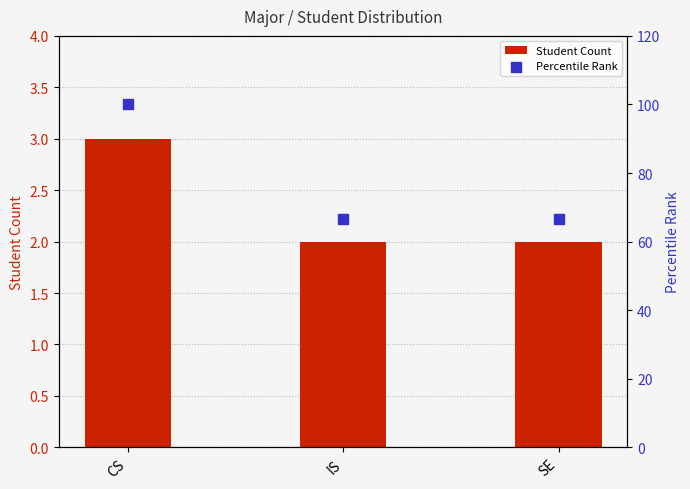

Which series reaches the maximum Y coordinate?

Percentile Rank